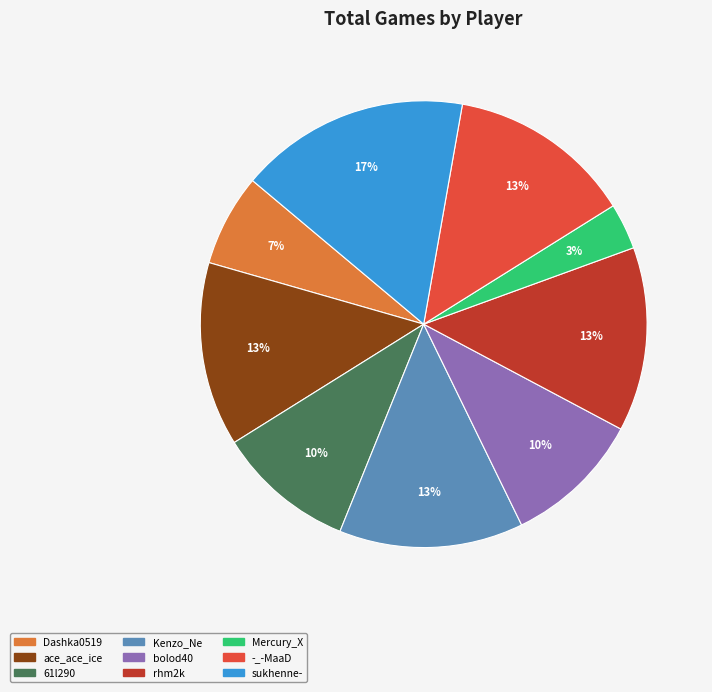

Approximately how many times larger is the value at rhm2k compared to -_-MaaD?

1.0